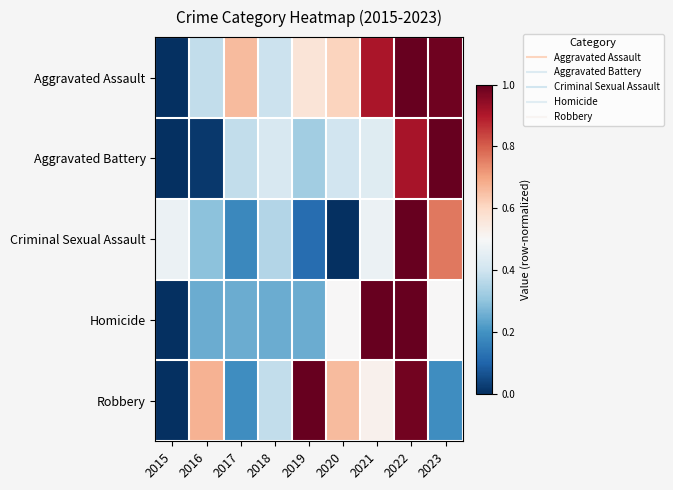

Count the number of data series in this chart.

5